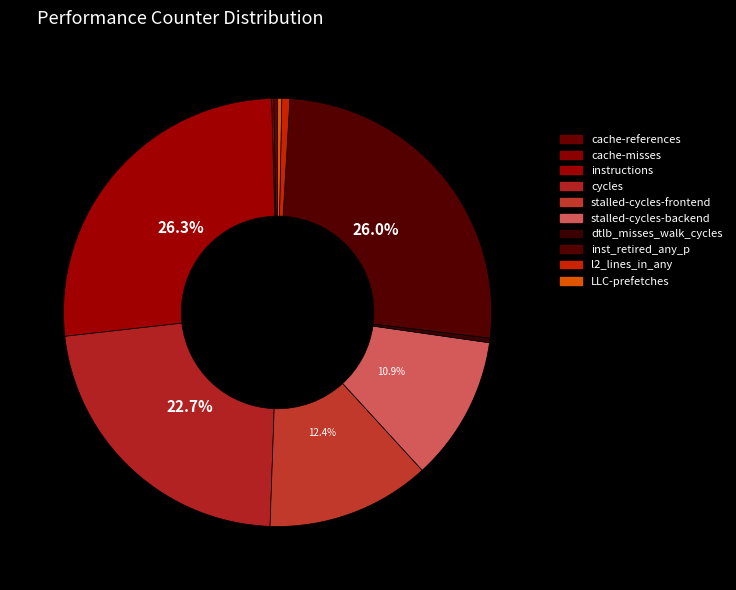

What percentage is NOT represented by stalled-cycles-frontend?

87.6%